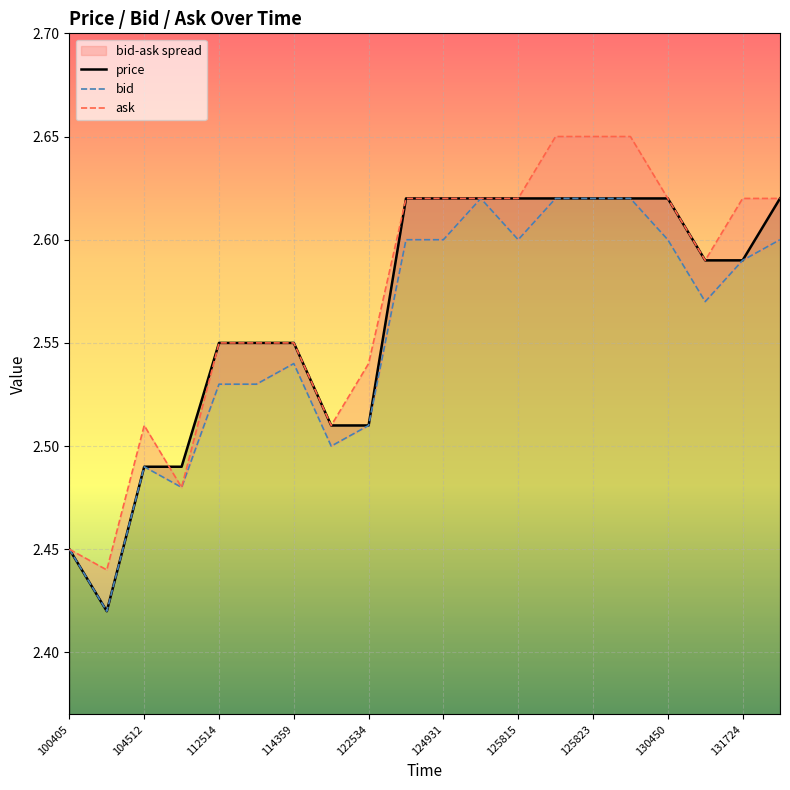

True or false: ask has a value of 2.5 at 112514.

True